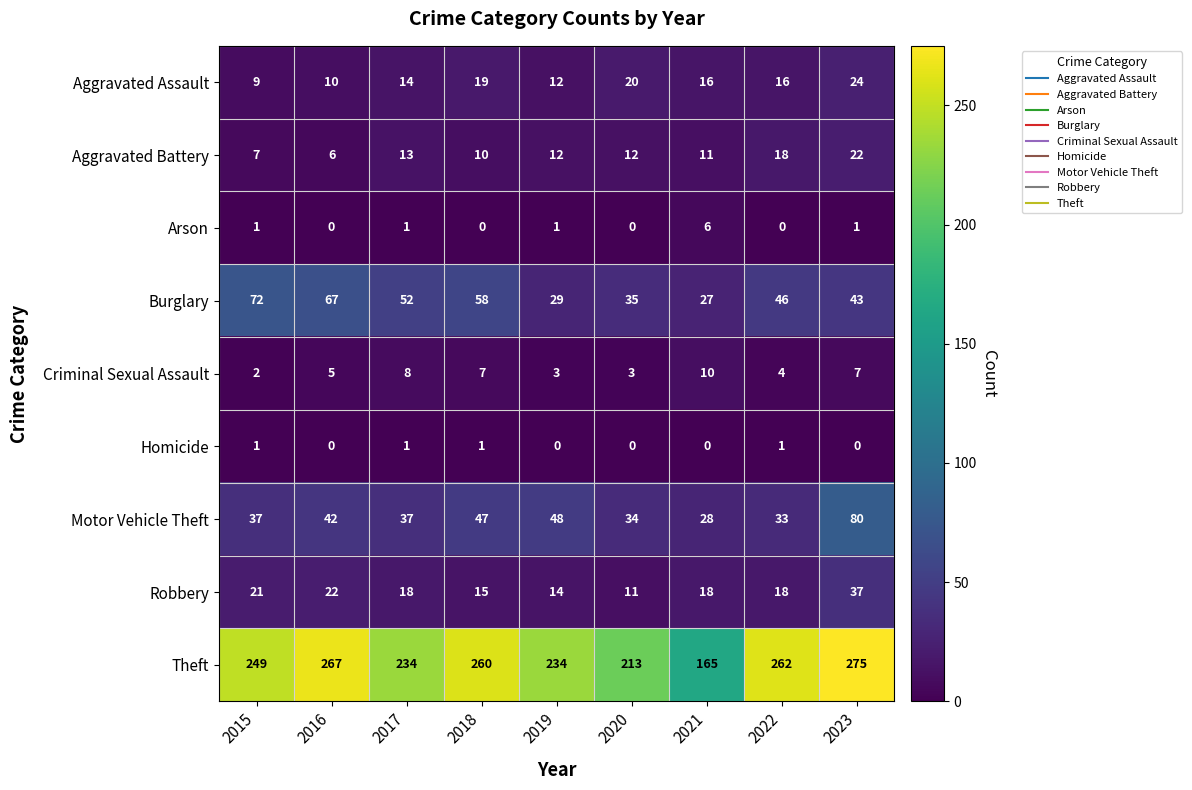

The Robbery series shows 3 at 2020. True or false?

False